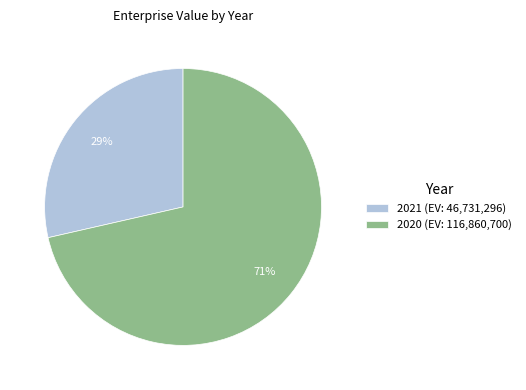

What percentage is the 2020 slice, to the nearest percent?

71%